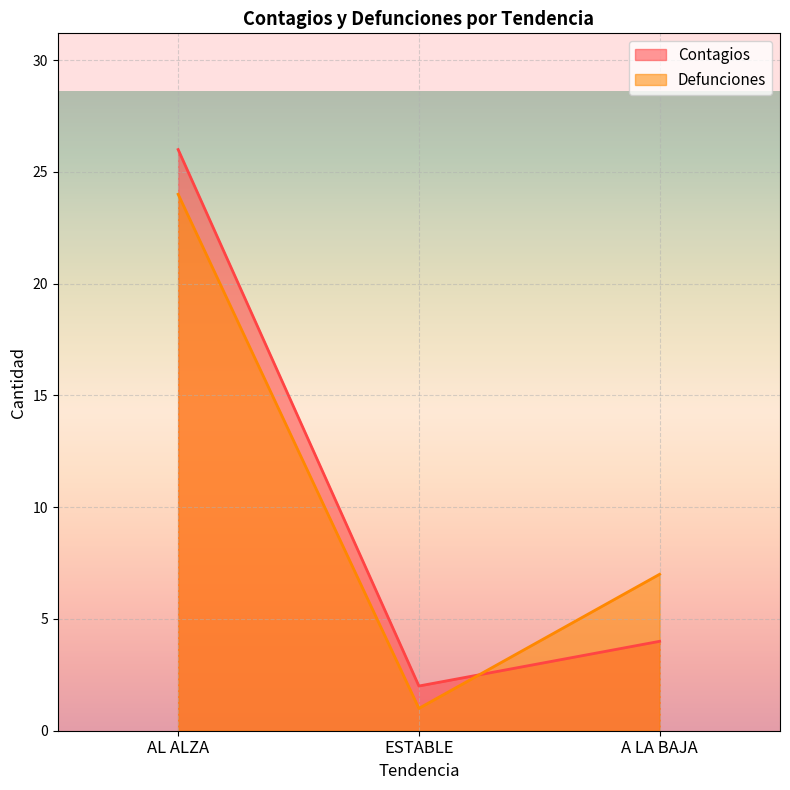

How many data points in Defunciones are less than 7?

1